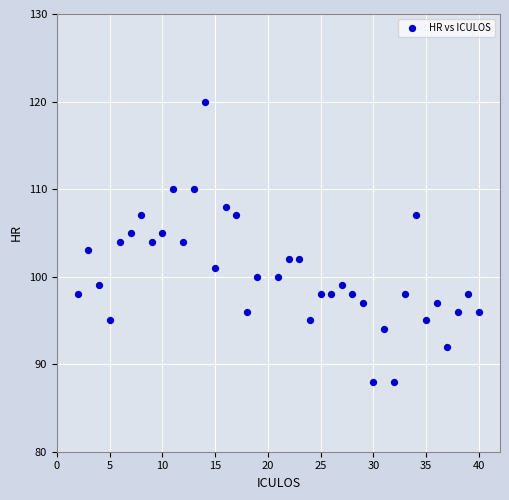

What is the range of X values (max minus min)?

38